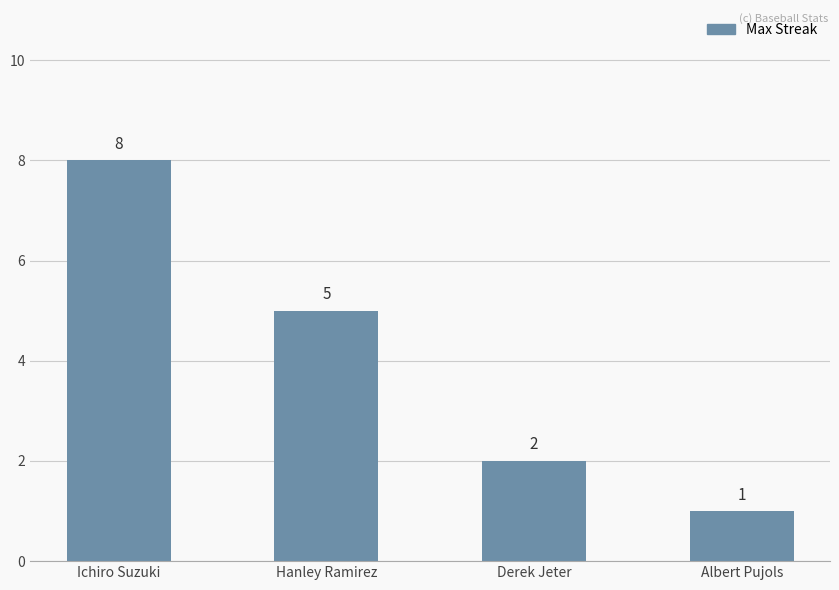

How many categories are shown in the chart?

4